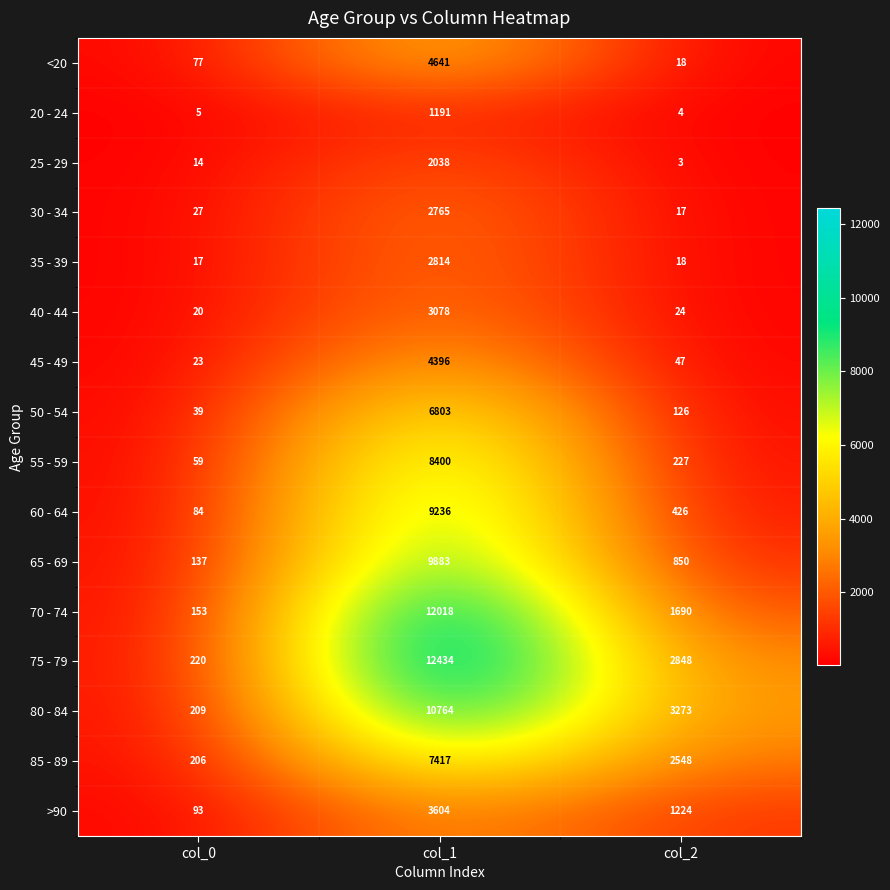

What value does the 35 - 39 series have at col_0, to the nearest 10?

20